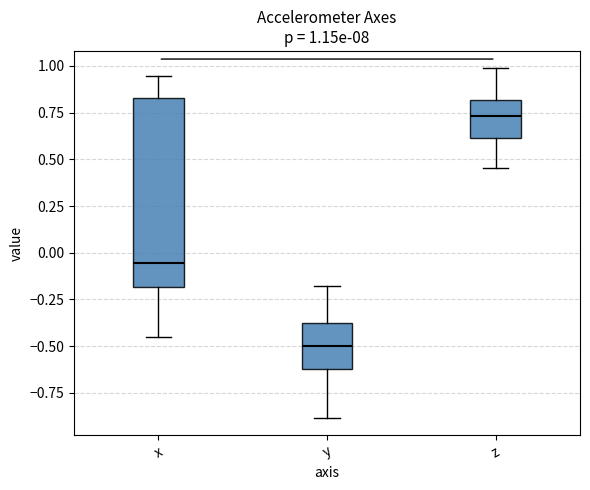

Which box's median line is the lowest?

y